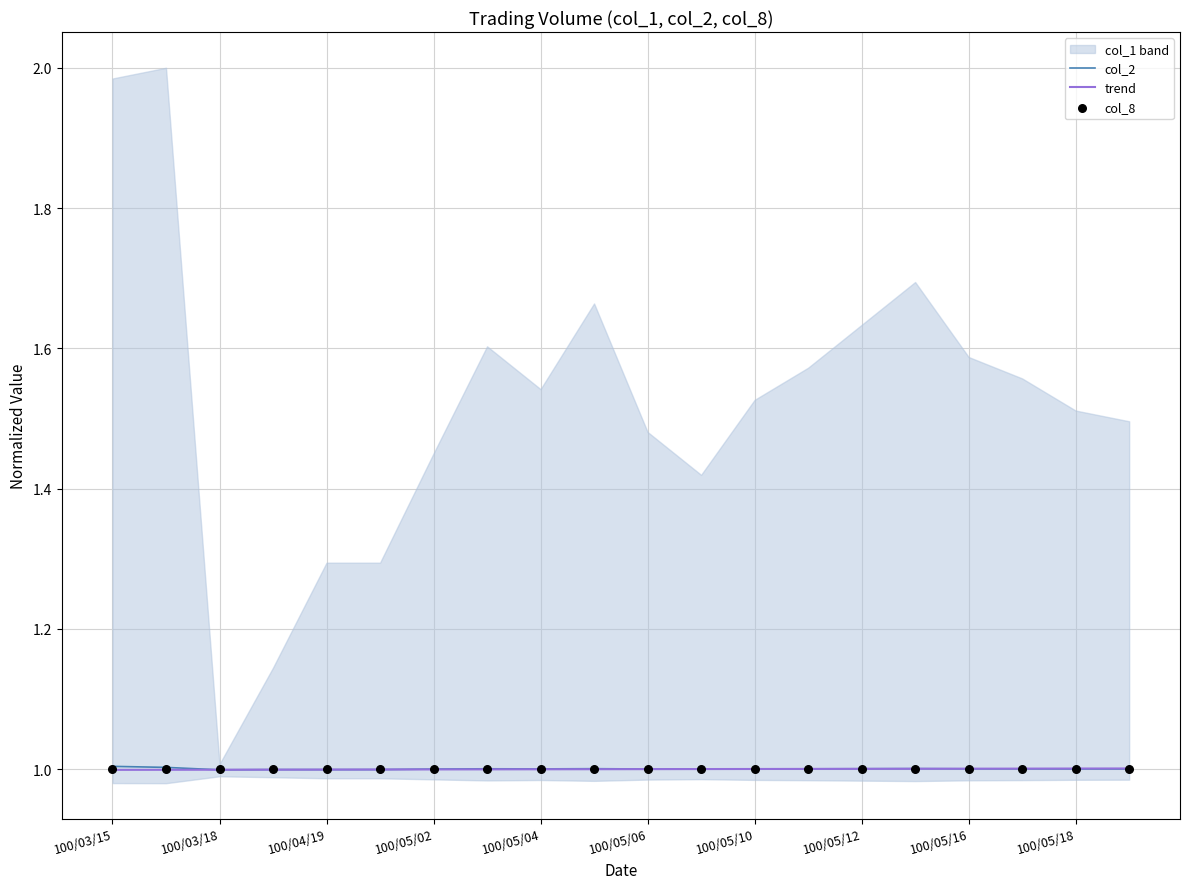

Which series has the largest total across all categories?

col_2